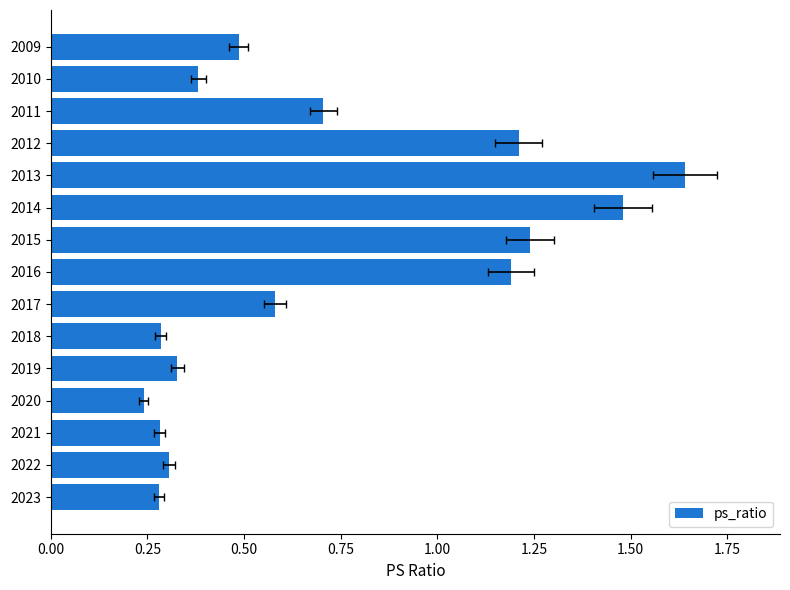

Read the value at 2023.

0.3